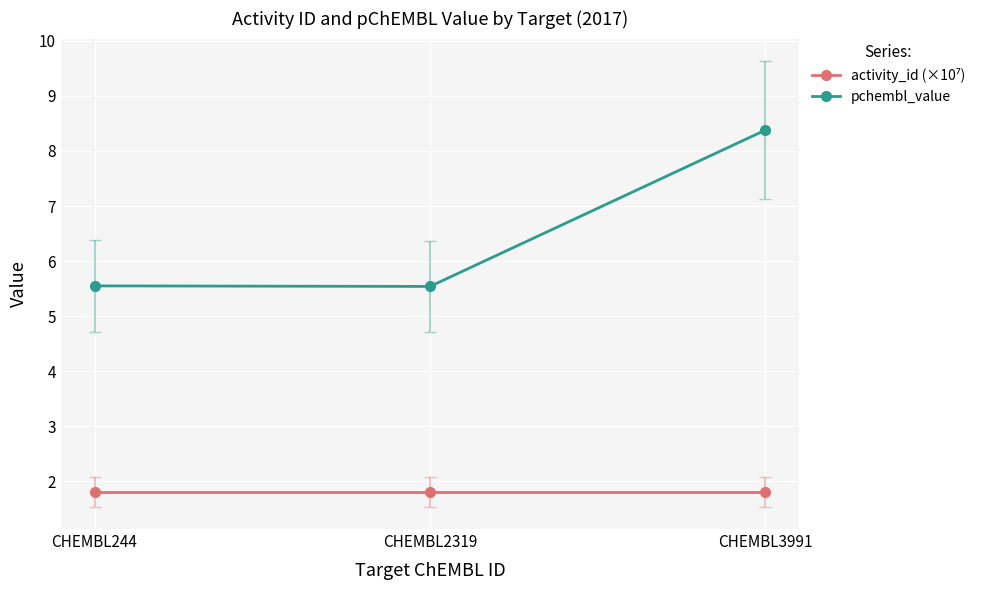

The pchembl_value series shows 1.7 at CHEMBL244. True or false?

False